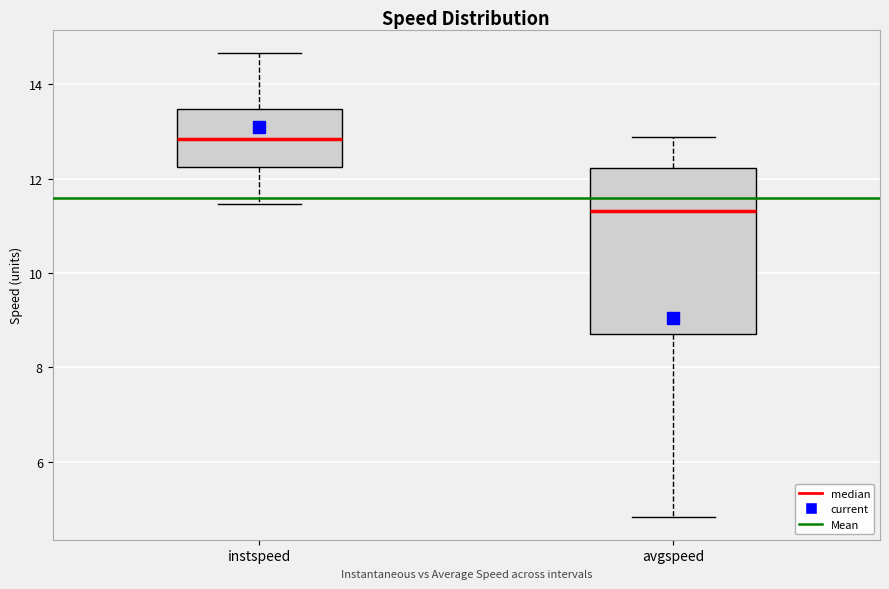

Reading left to right, transcribe this box plot: for each box, give where its median line is, the range the box spans, and where its two whiskers end, as read against the y-axis. The values are not printed on the chart, so give them approximately, as read against the axis.

instspeed: median 12.8, box 12.2 to 13.4, whiskers 11.4 to 14.6
avgspeed: median 11.4, box 8.8 to 12.2, whiskers 4.8 to 12.8